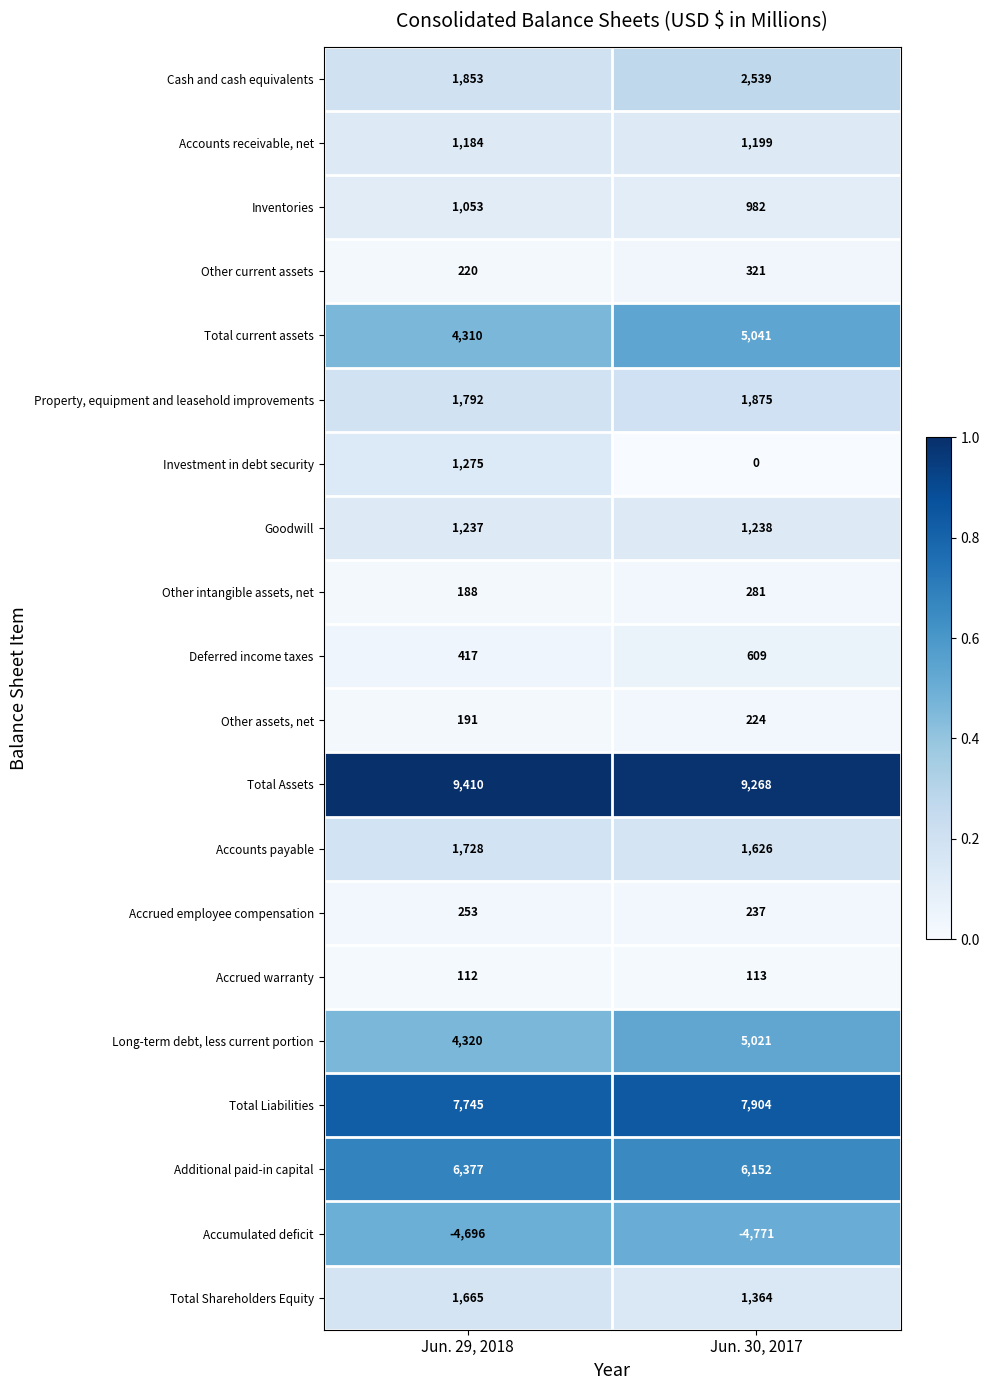

How many data points does each series have?

2